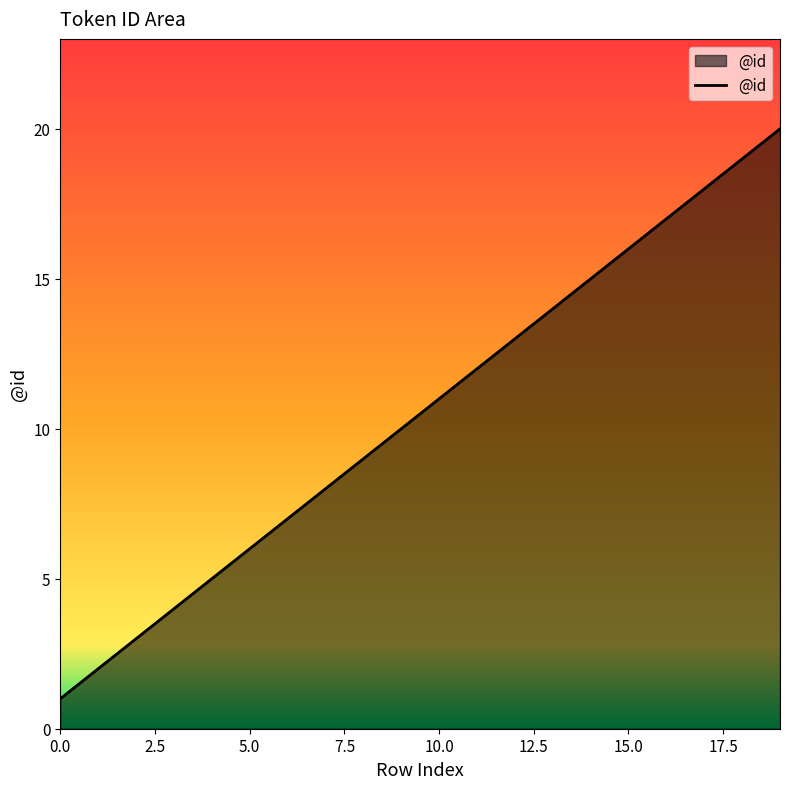

What is the maximum value shown in the chart?

20